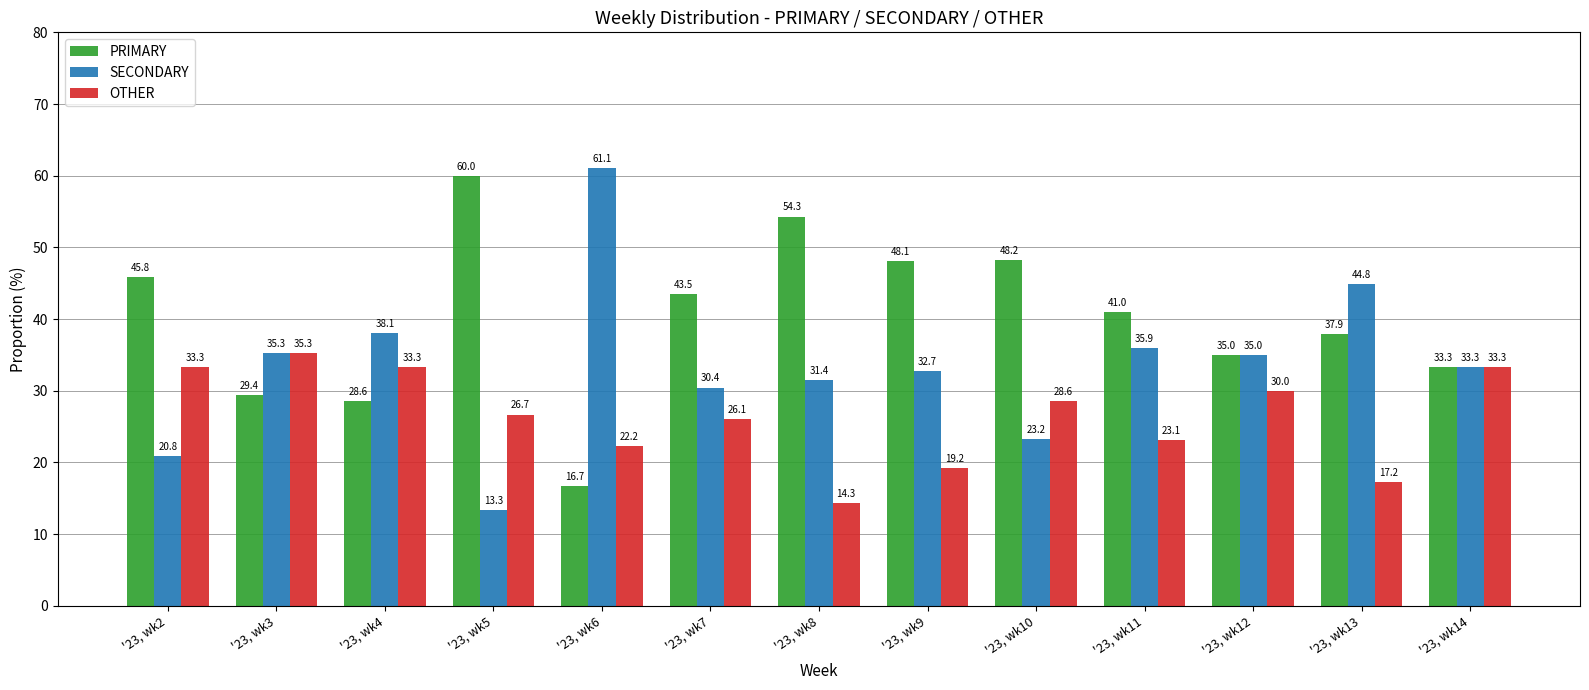

True or false: OTHER has a value of 8.8 at '23, wk10.

False